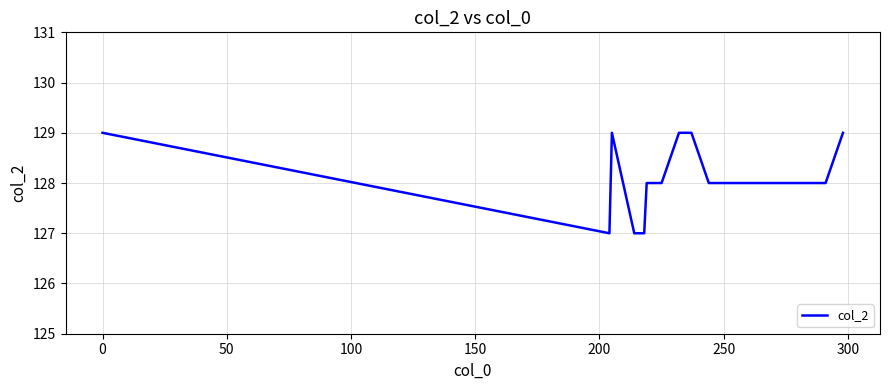

What is the minimum value shown in the chart?

127